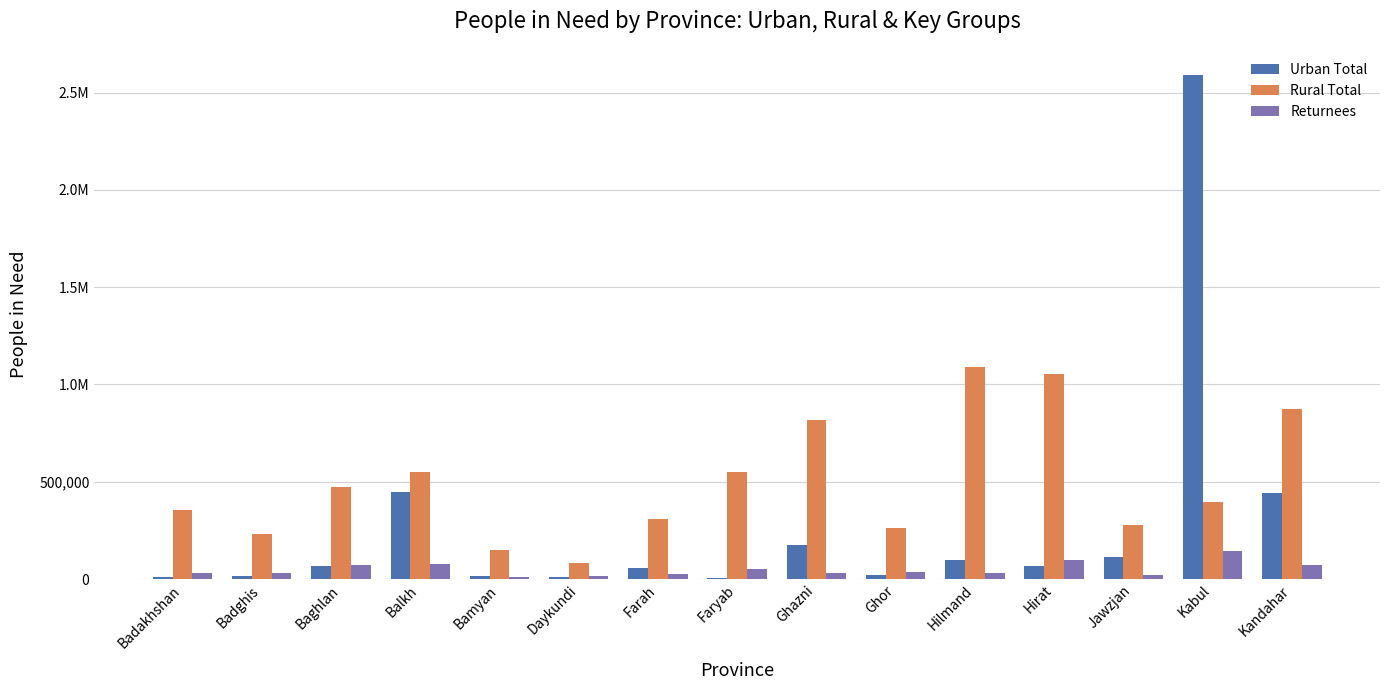

Are the bars grouped side by side (vs. stacked)?

Yes